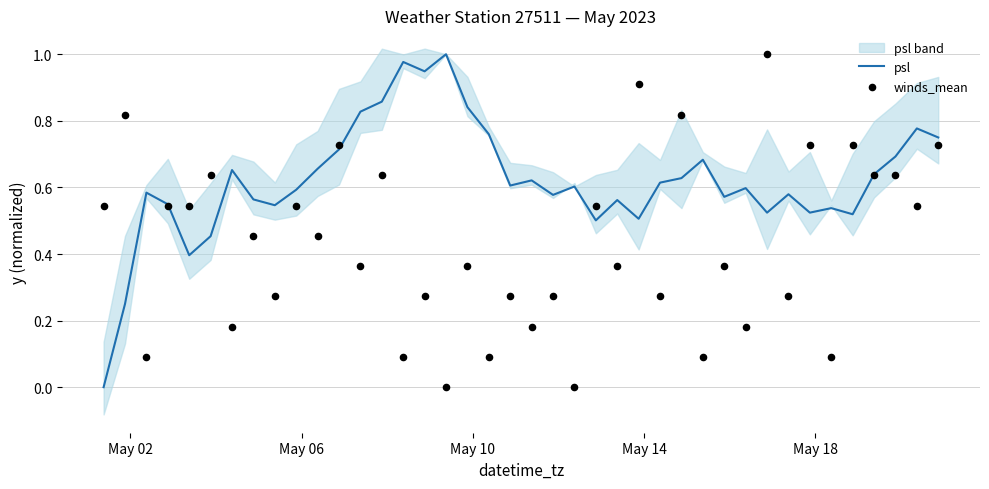

Which series reaches the minimum Y coordinate?

psl